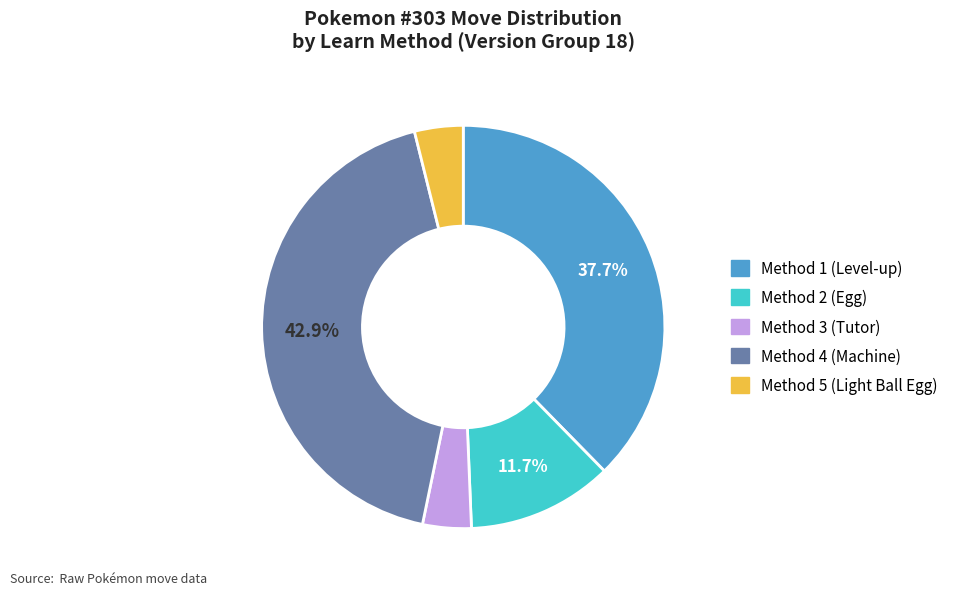

Combined, do Method 3 and Method 5 account for over 50%?

No